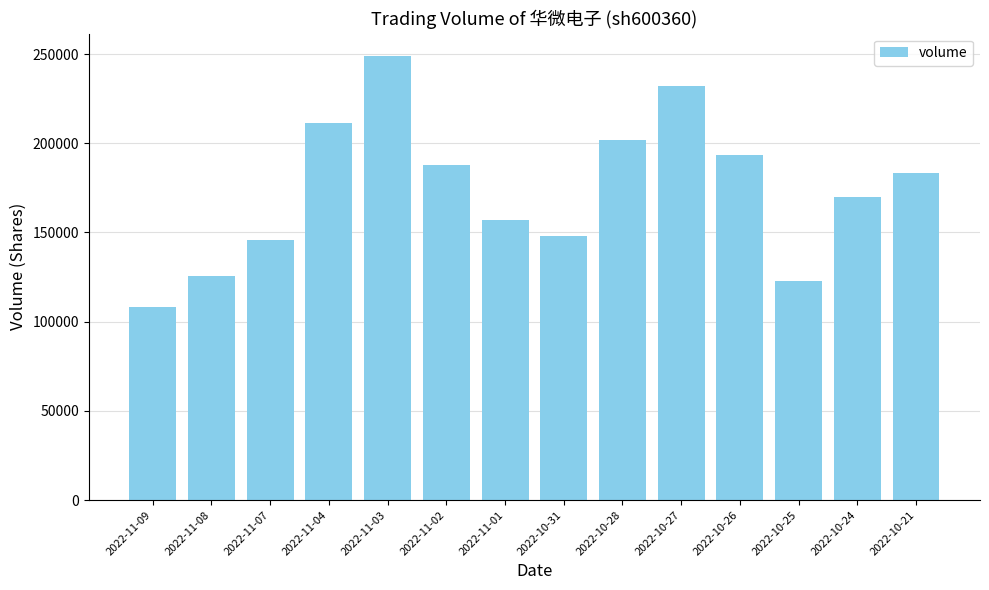

Reading left to right, extract all data points from this chart.

2022-11-09=108161	2022-11-08=125591	2022-11-07=145873	2022-11-04=211628	2022-11-03=249006	2022-11-02=187811	2022-11-01=157261	2022-10-31=147752	2022-10-28=201761	2022-10-27=232377	2022-10-26=193232	2022-10-25=122952	2022-10-24=169997	2022-10-21=183428